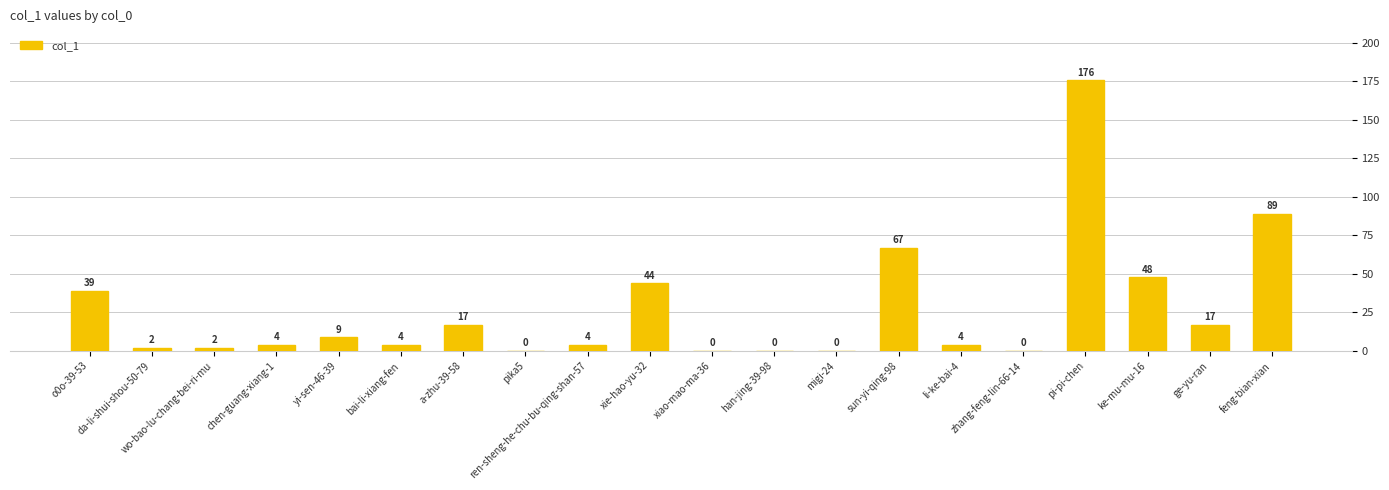

Where does the data first go above 4?

o0o-39-53